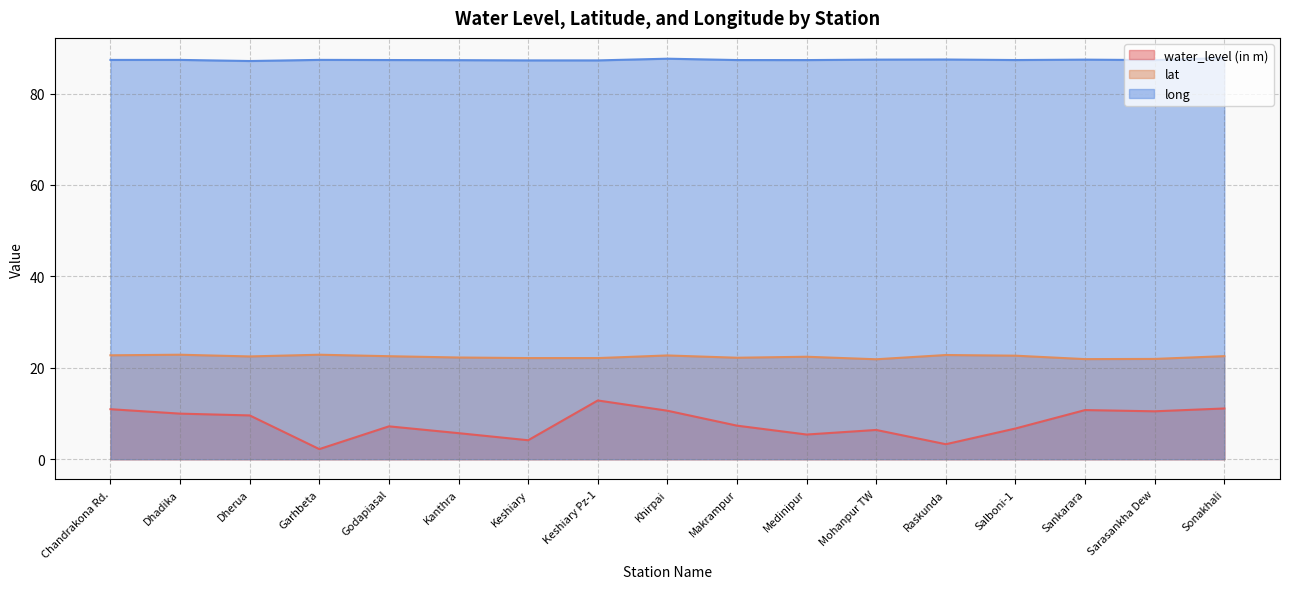

Is the value of long at Keshiary greater than the value of water_level (in m) at Dherua?

Yes